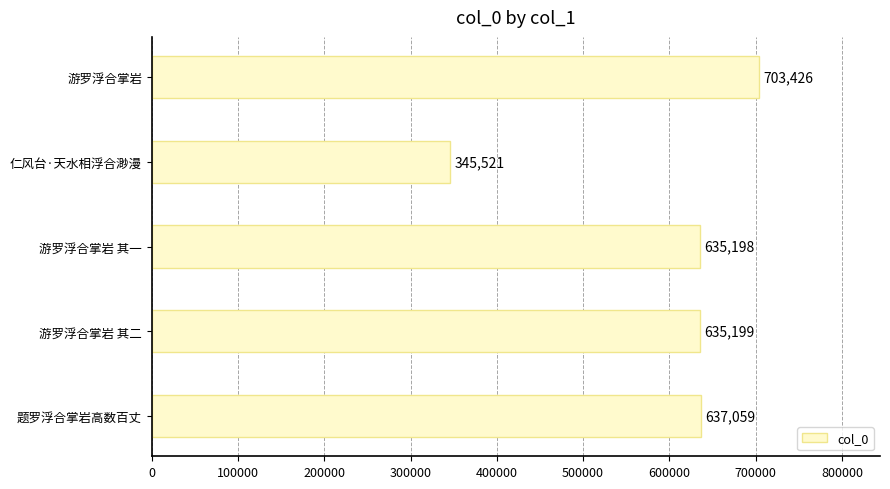

Where is the data nearest to the value 524473?

游罗浮合掌岩 其一